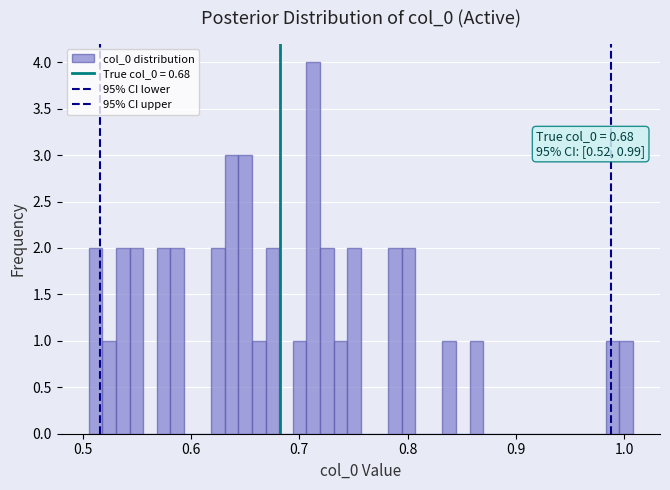

Read against the x-axis, roughly where is the centre of the tallest bar?

0.71